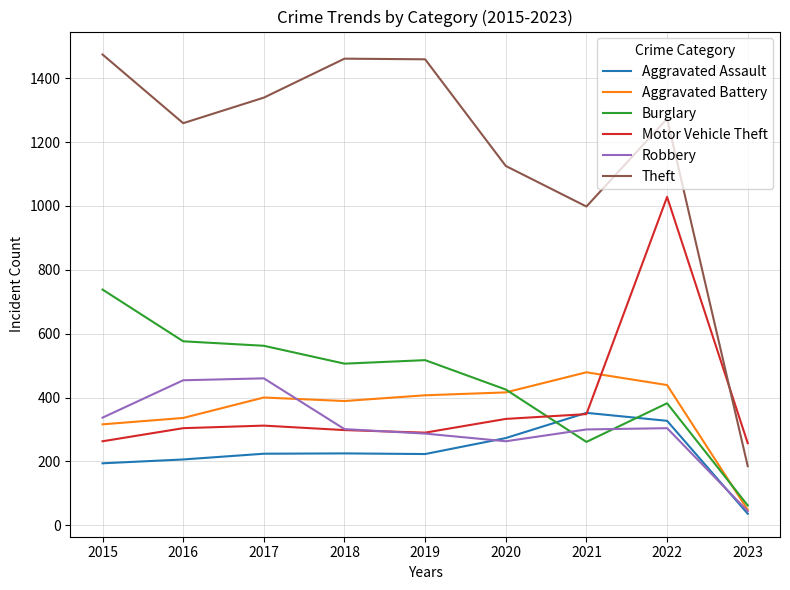

What is the difference between the highest and lowest values at 2023?

221